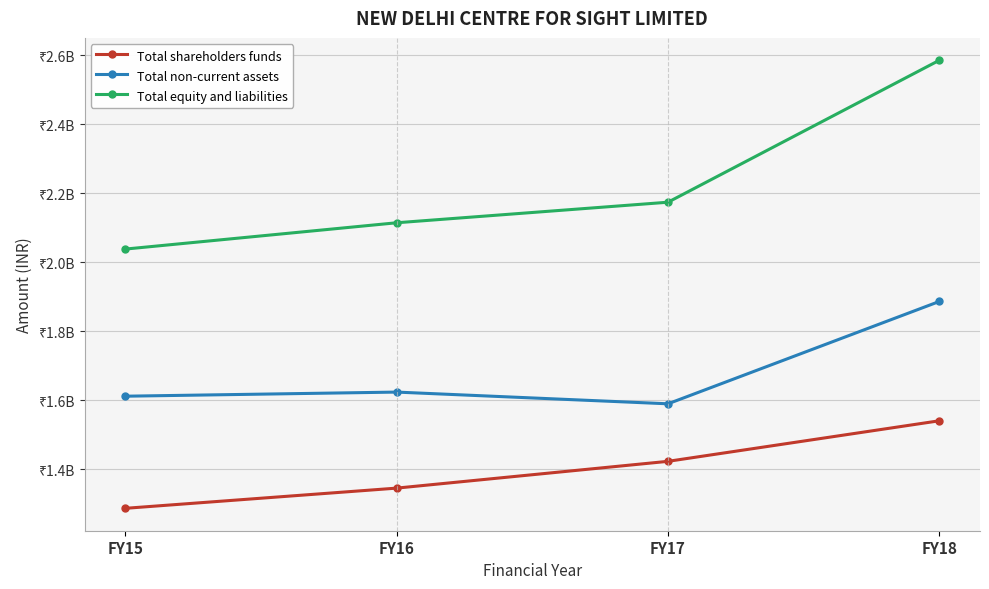

At how many categories does at least one series exceed 1862553659?

4